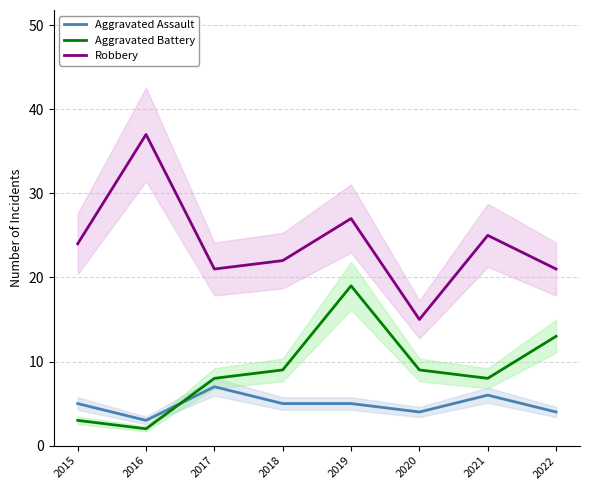

Which series has the largest range (max minus min)?

Robbery